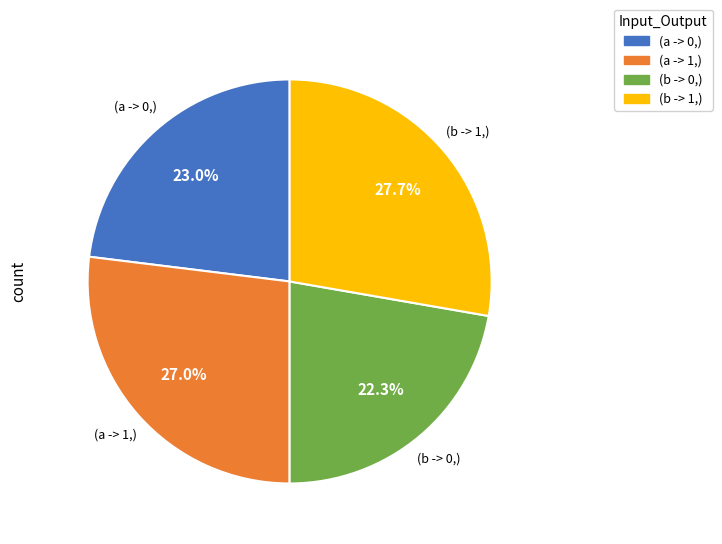

Is there any slice that represents more than half of the pie?

No